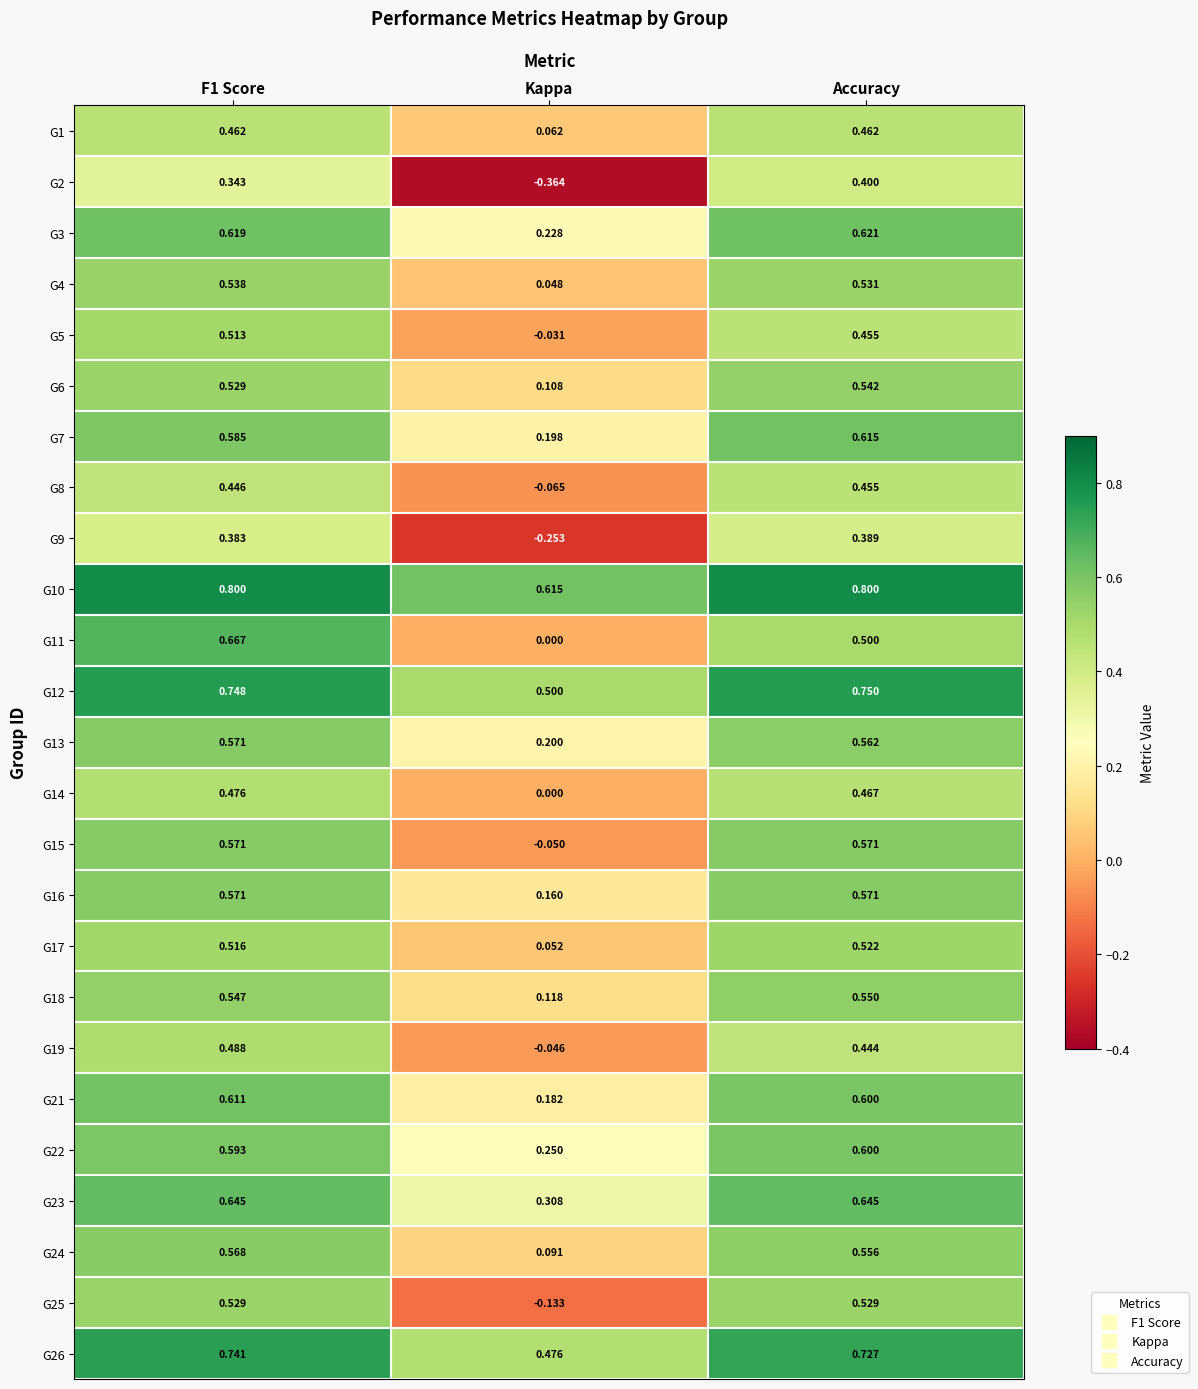

Where is G4 nearest to the value 0?

Kappa